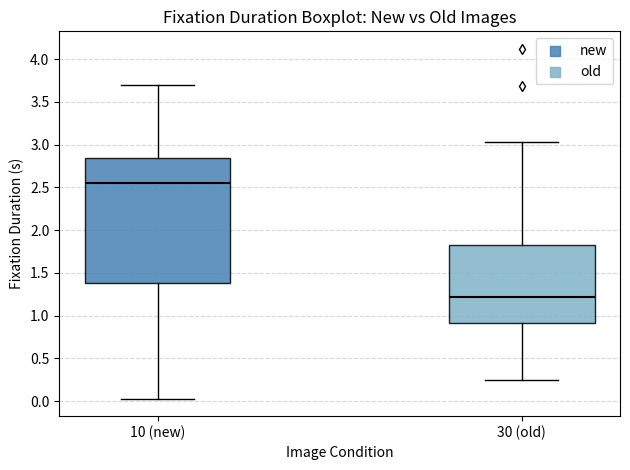

Reading left to right, transcribe this box plot: for each box, give where its median line is, the range the box spans, and where its two whiskers end, as read against the y-axis. The values are not printed on the chart, so give them approximately, as read against the axis.

10 (new): median 2.55, box 1.40 to 2.85, whiskers 0.05 to 3.70
30 (old): median 1.20, box 0.90 to 1.85, whiskers 0.25 to 3.05